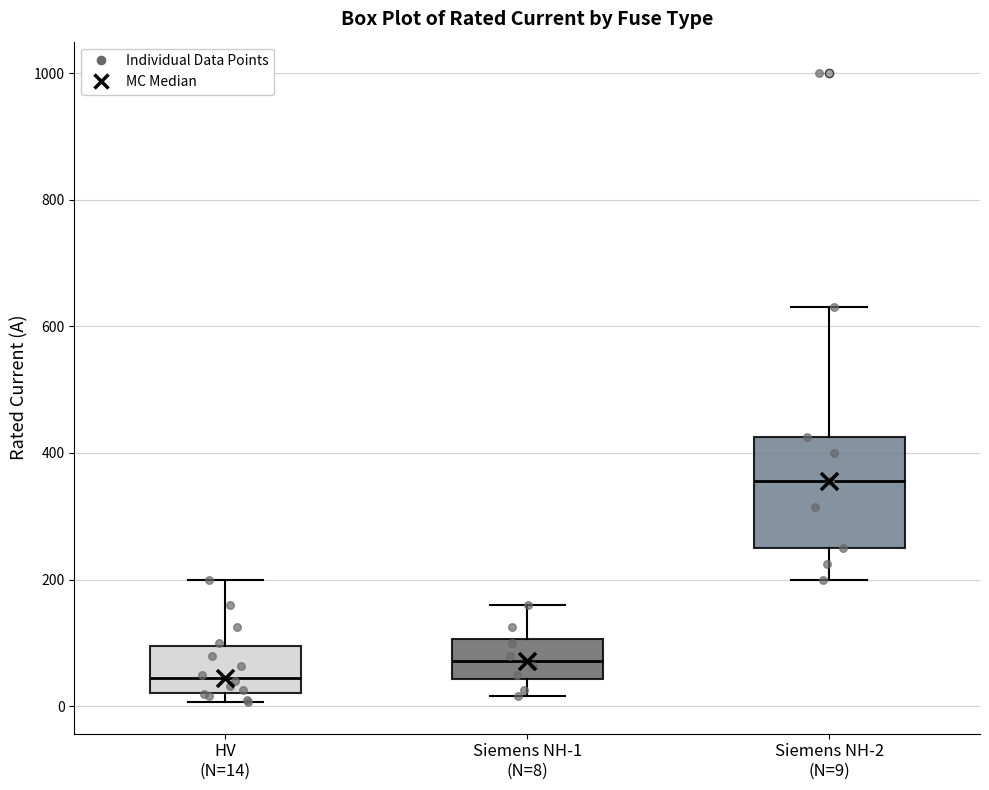

Which box has the lowest median line?

HV (N=14)